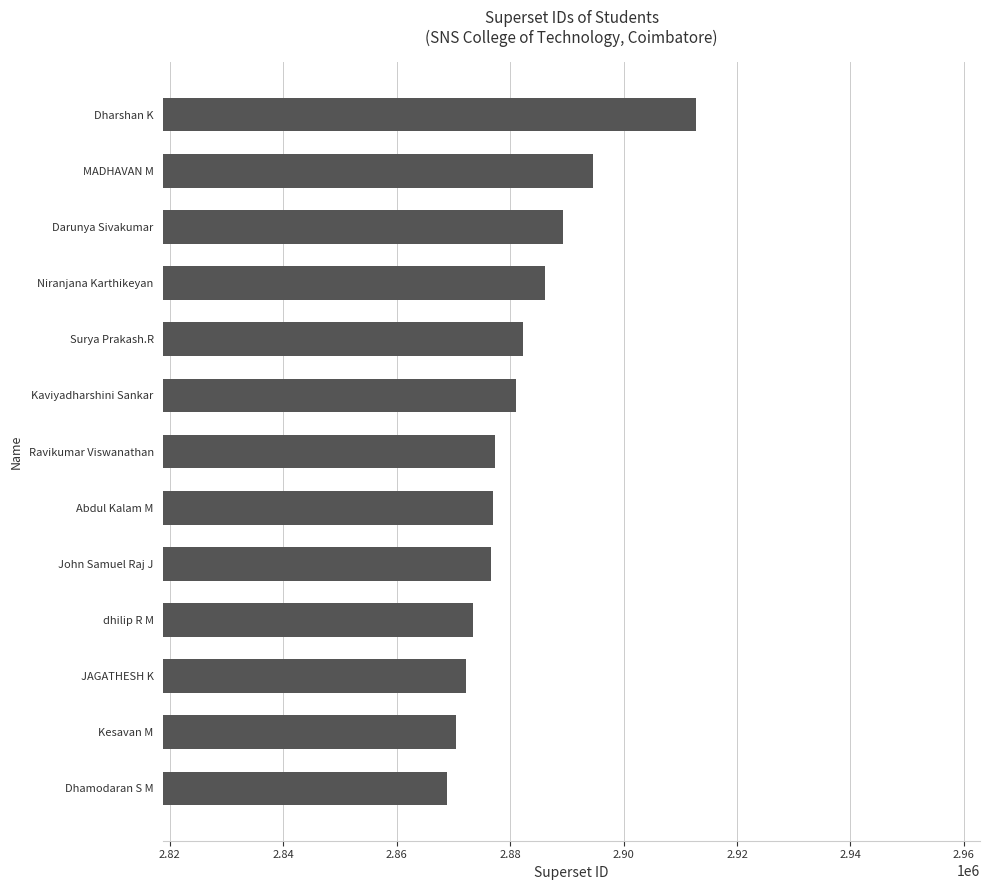

What is the difference between the maximum and minimum values?

43982